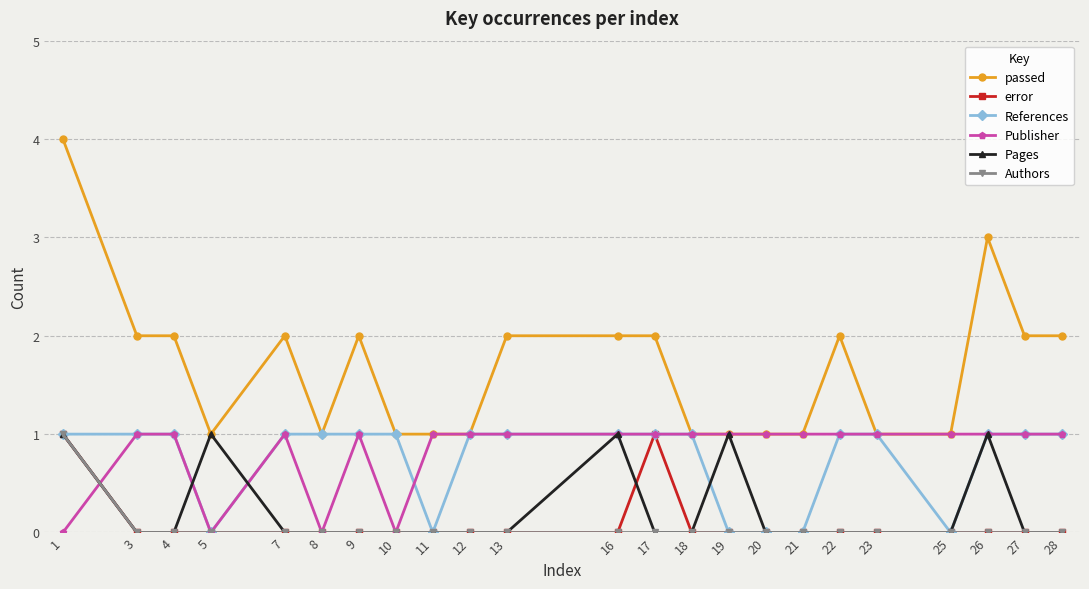

True or false: error has more than 0 interior local peaks.

True